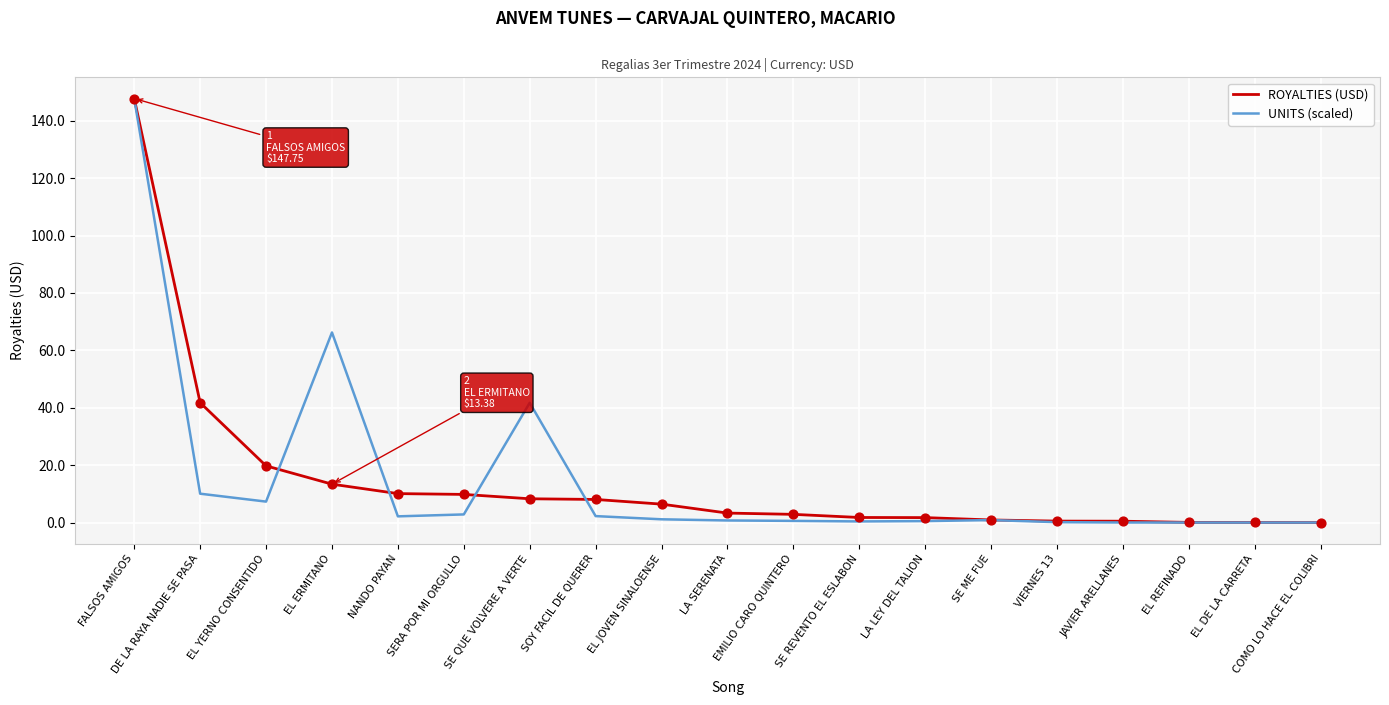

Is the value of ROYALTIES (USD) at DE LA RAYA NADIE SE PASA greater than the value of UNITS (scaled) at SE ME FUE?

Yes